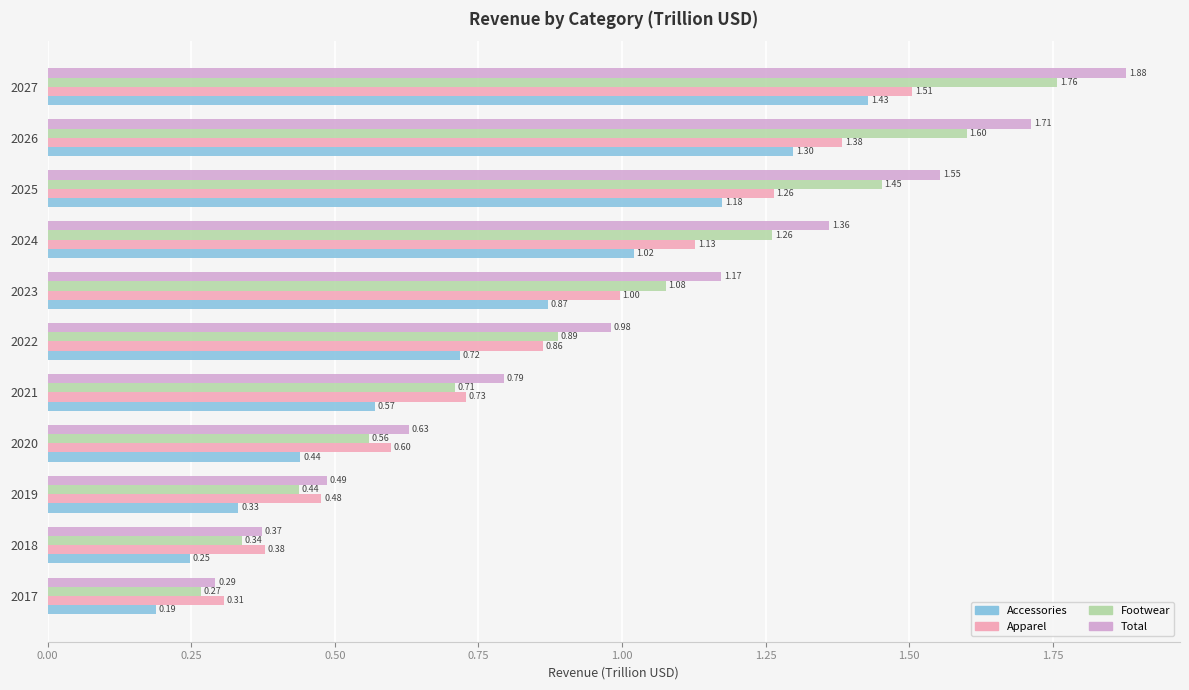

What is the sum of the Total values at 2027 and 2022?

2.9